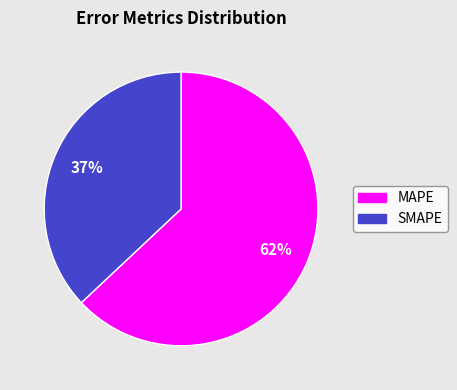

How many segments does this pie chart have?

2